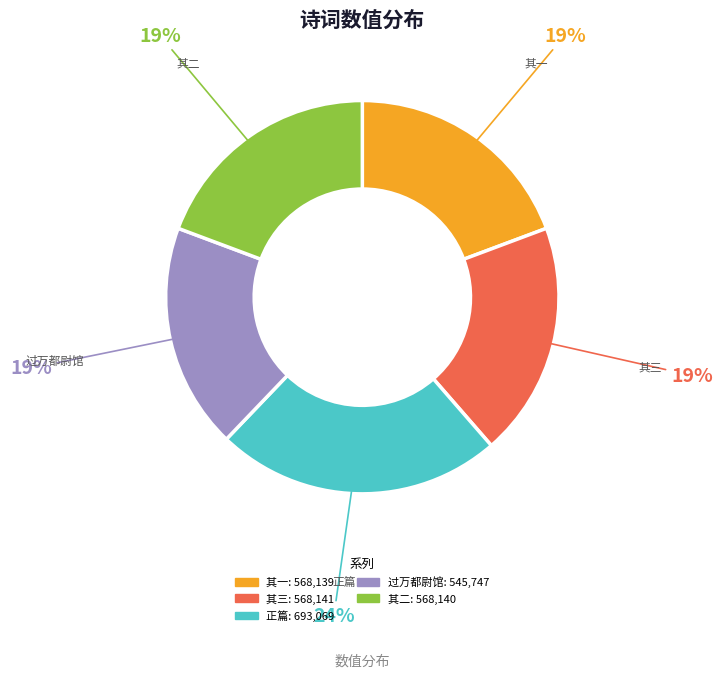

Is there any slice that represents more than half of the pie?

No